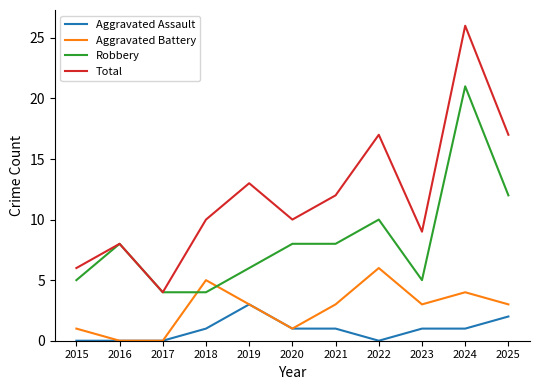

True or false: Total and Aggravated Battery cross at least once.

False